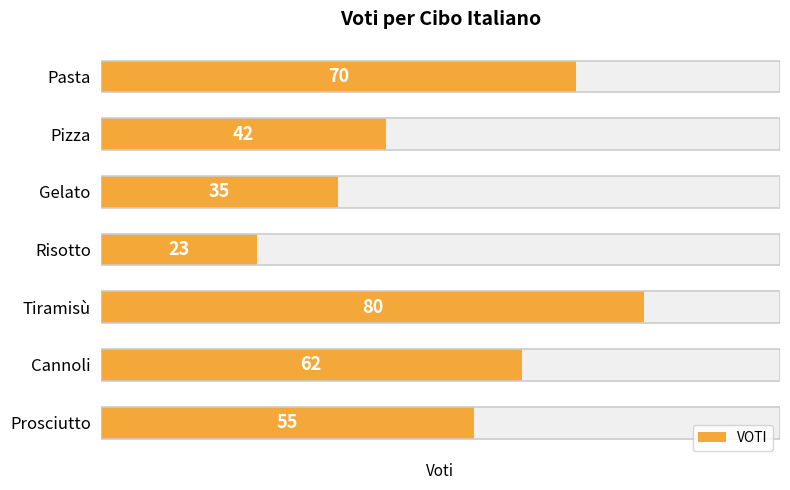

Where is the data nearest to the value 51?

Prosciutto